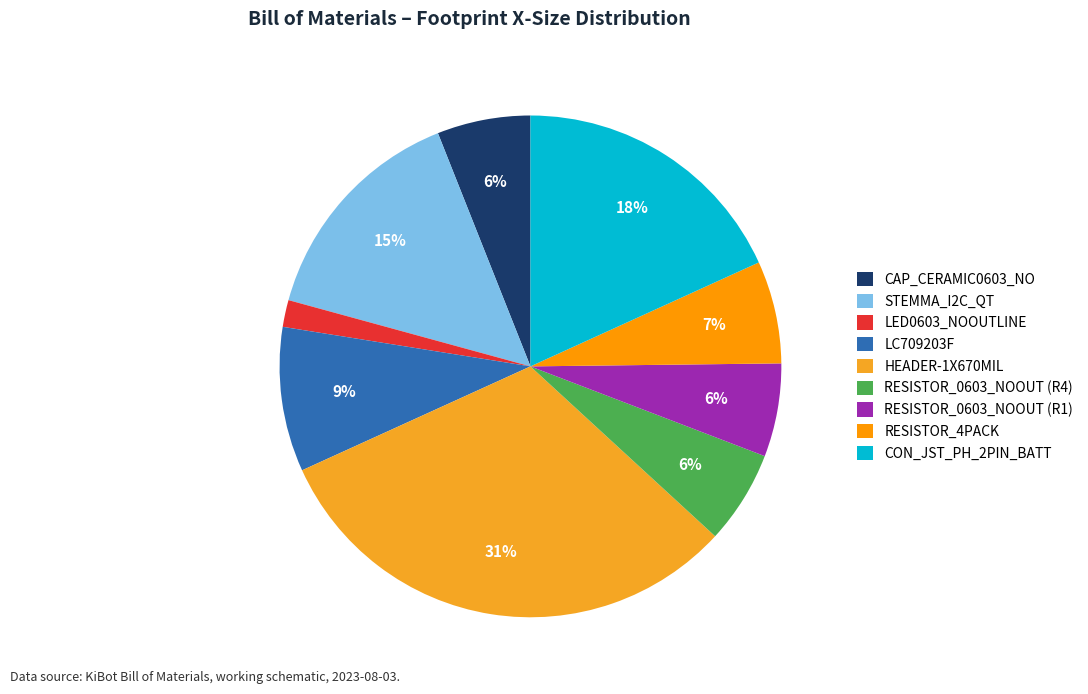

To the nearest percent, what portion does HEADER-1X670MIL represent?

31%